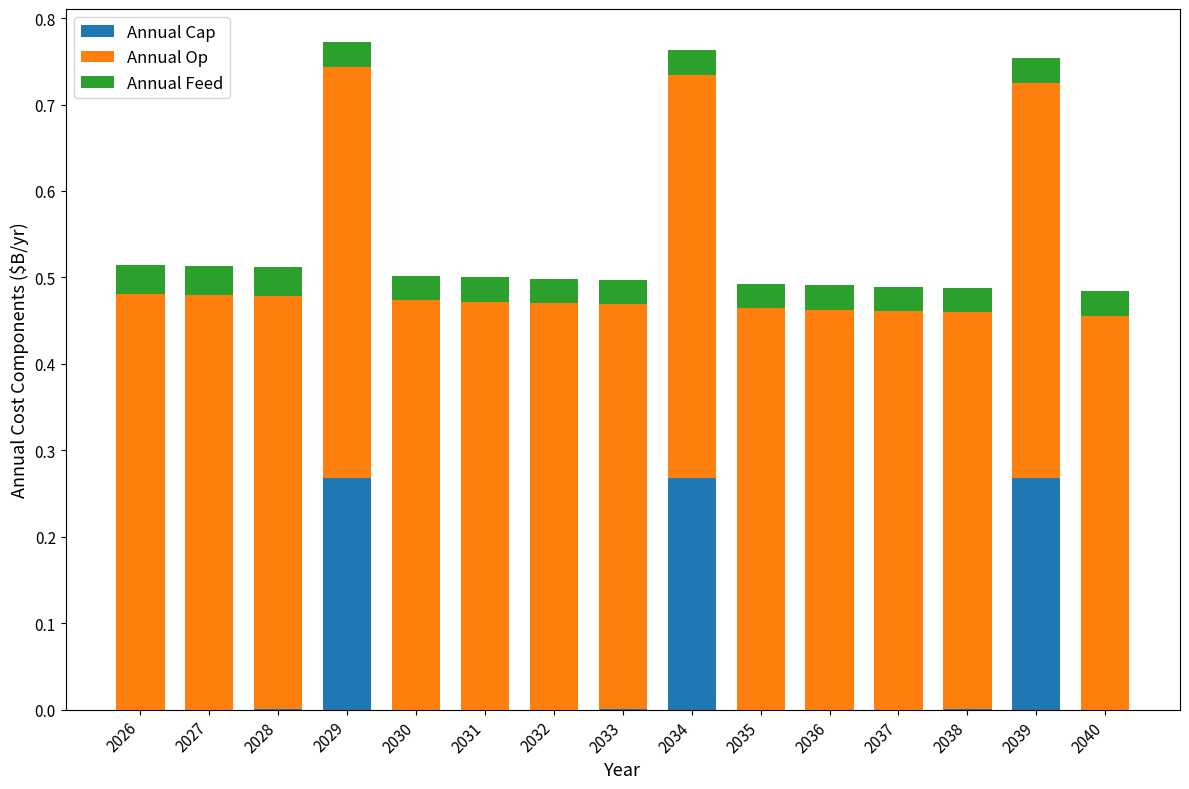

The Annual Cap series shows 0.4 at 2029. True or false?

False